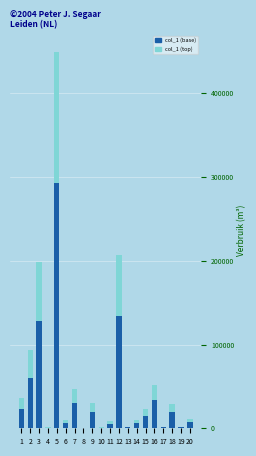

At which category is the sum across all series the highest?

5